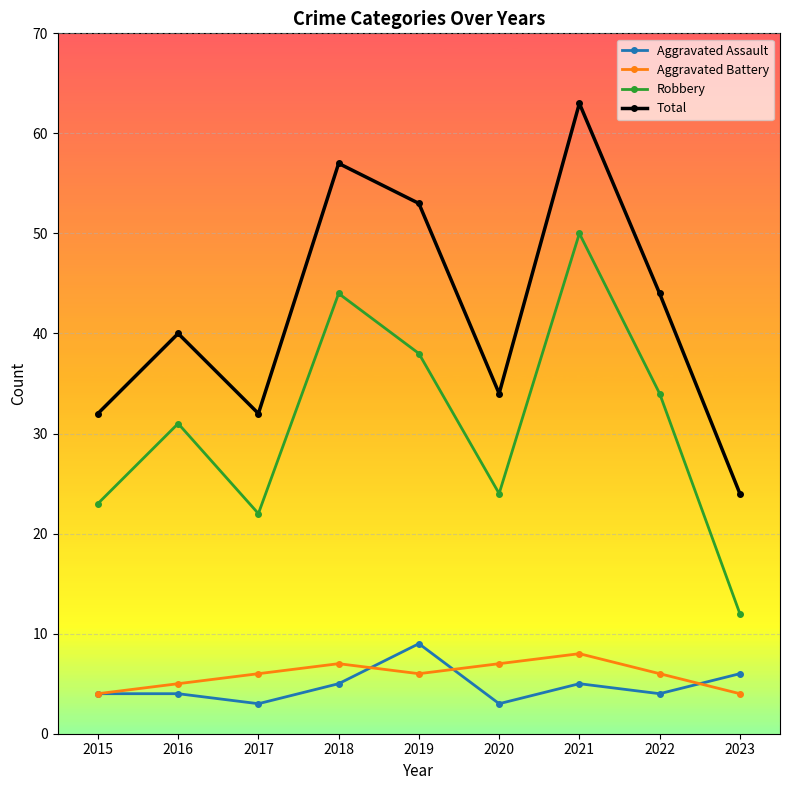

What is the maximum value for Aggravated Assault?

9